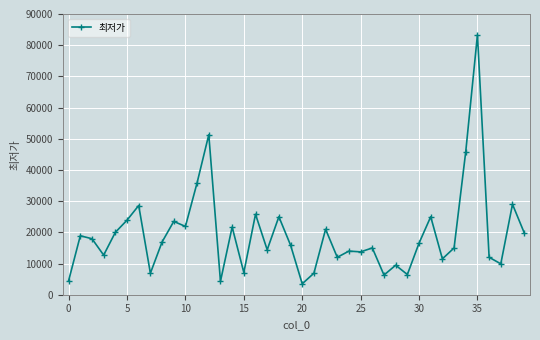

What is the value of the 16th point from the left?

7120